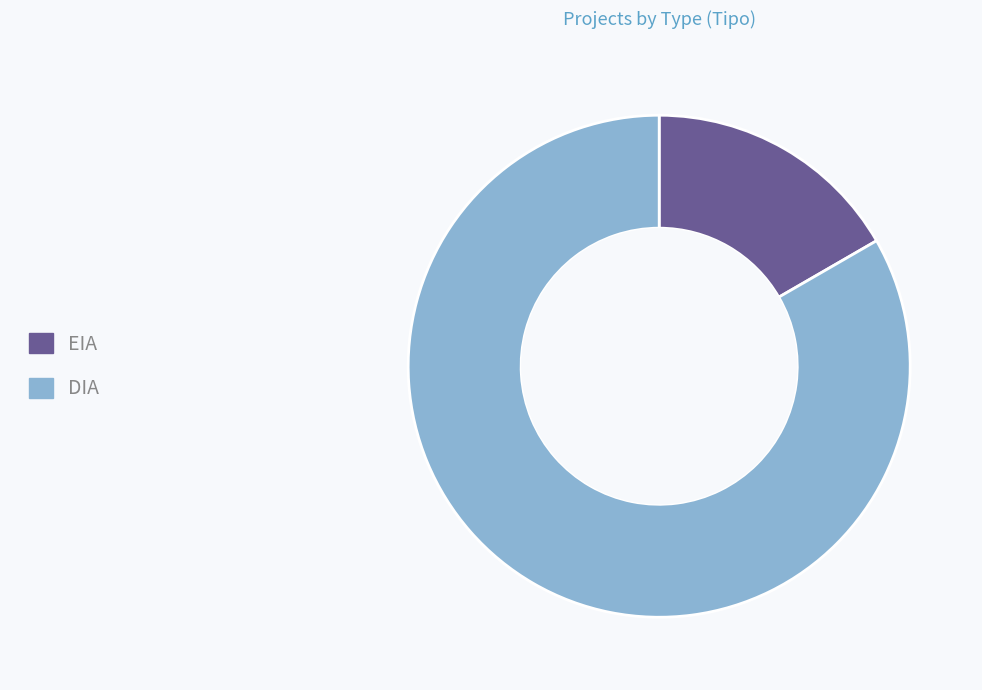

True or false: EIA accounts for 17% of the total.

True